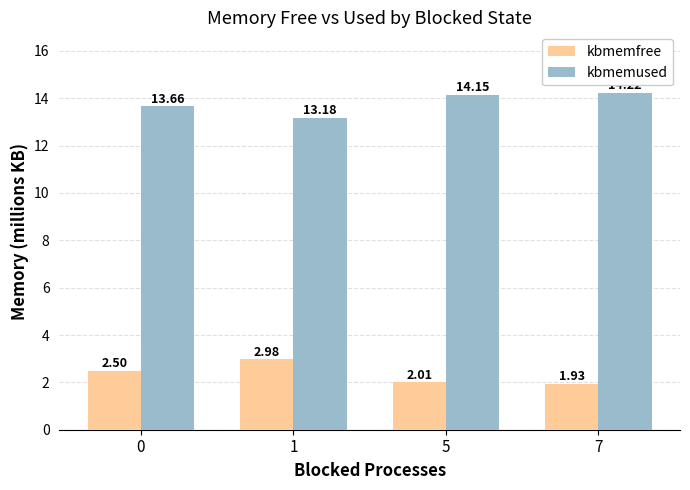

What is the spread (max minus min) of values at 5?

12.1